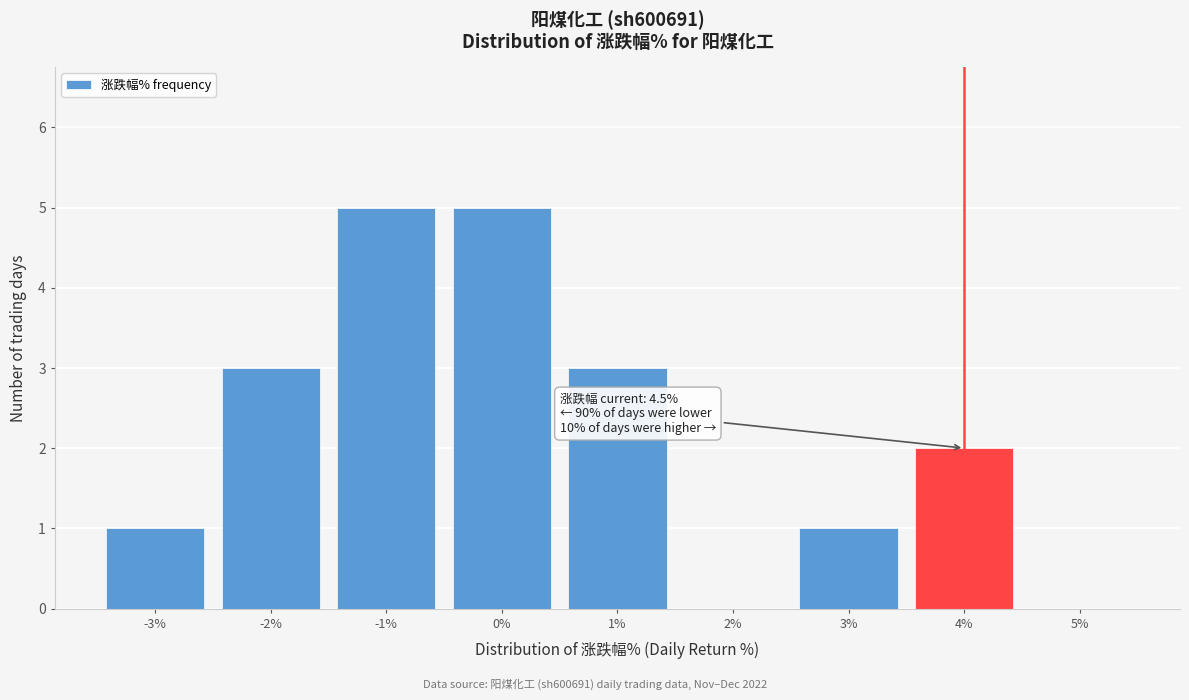

Reading right to left, extract all data points from this chart.

5%=0	4%=2	3%=1	2%=0	1%=3	0%=5	-1%=5	-2%=3	-3%=1